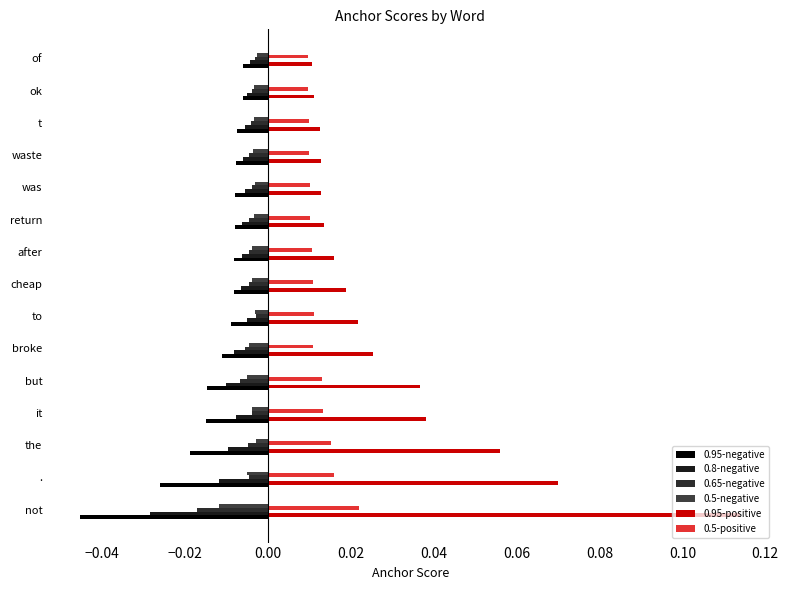

What are all the series names shown in the legend?

0.95-negative, 0.8-negative, 0.65-negative, 0.5-negative, 0.95-positive, 0.5-positive